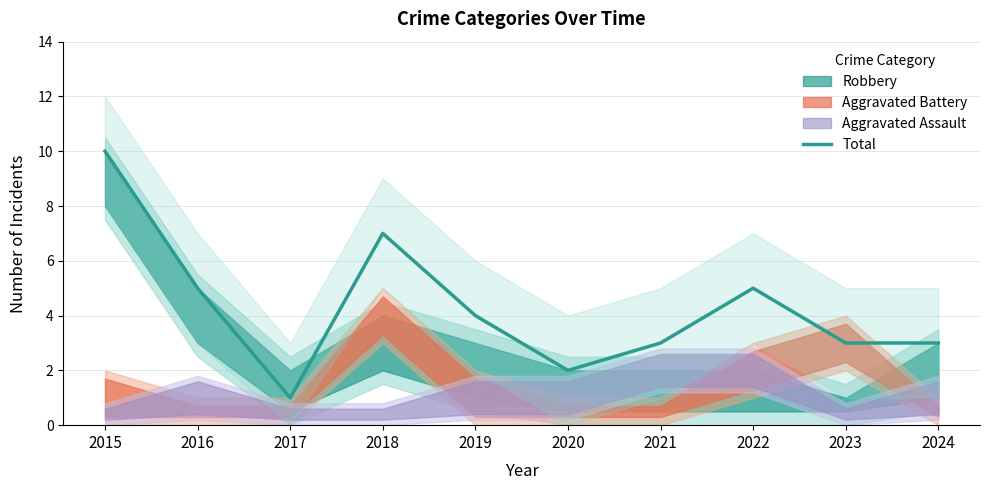

Which has a higher value, 2018 or 2022?

2018